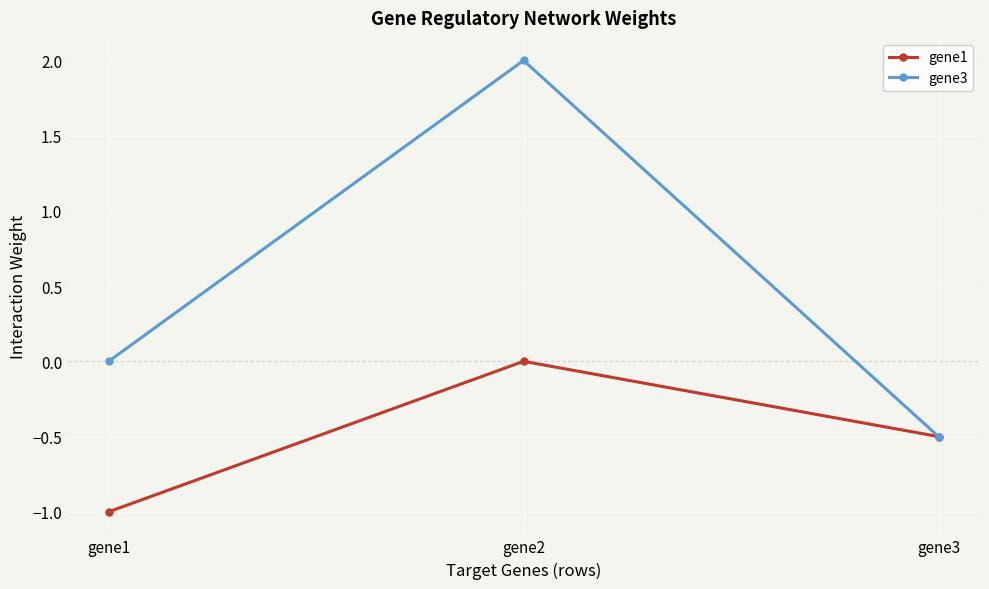

How many lines are shown in the chart?

2